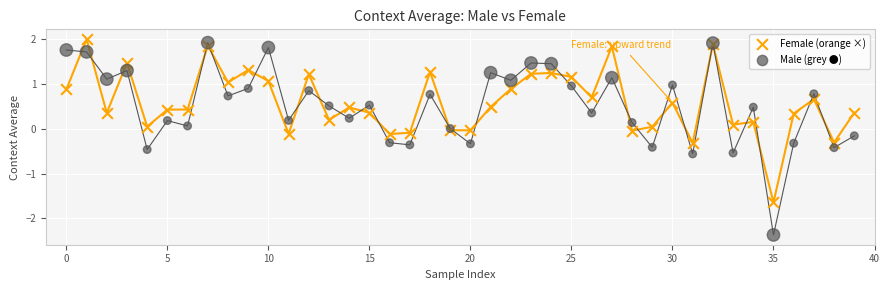

What are all the series names shown in the legend?

Female (orange ×), Male (grey ●)